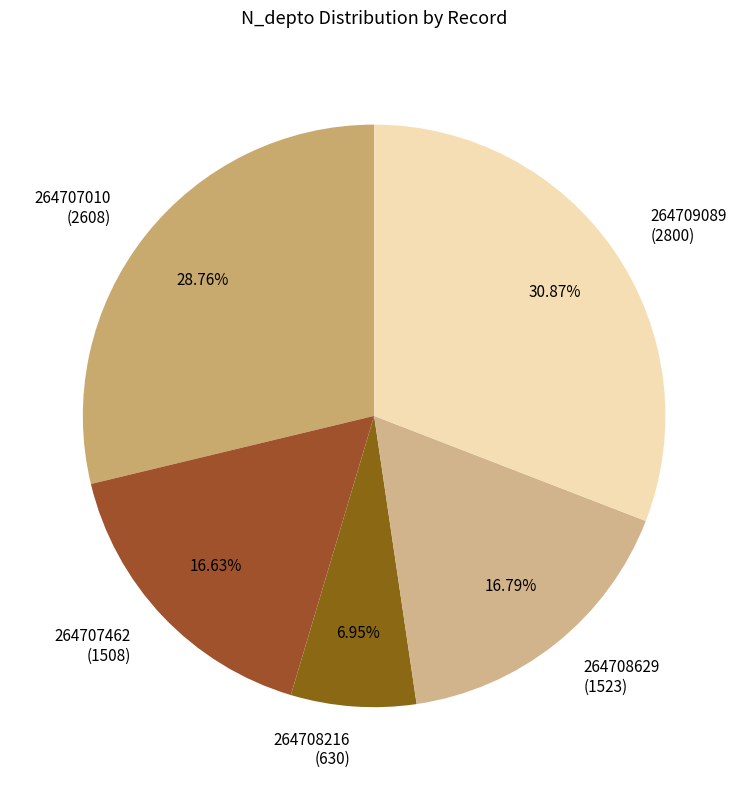

Is there any slice that represents more than half of the pie?

No